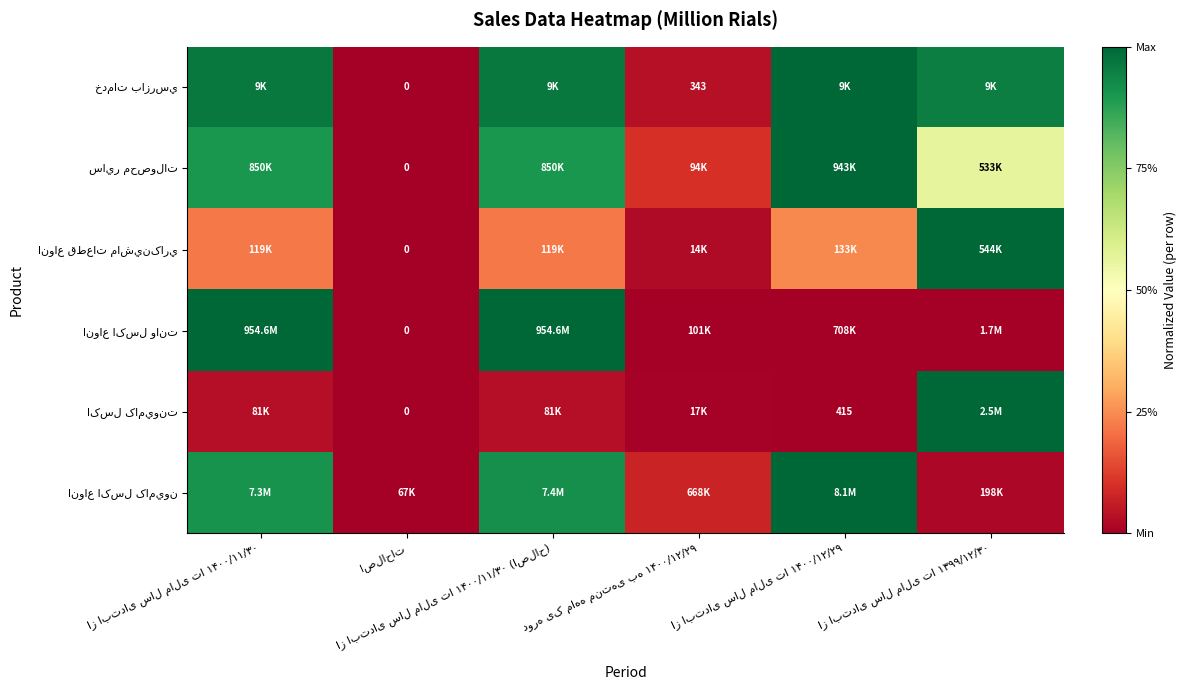

The خدمات بازرسي series shows 1.4 at از ابتدای سال مالی تا ۱۴۰۰/۱۲/۲۹. True or false?

False